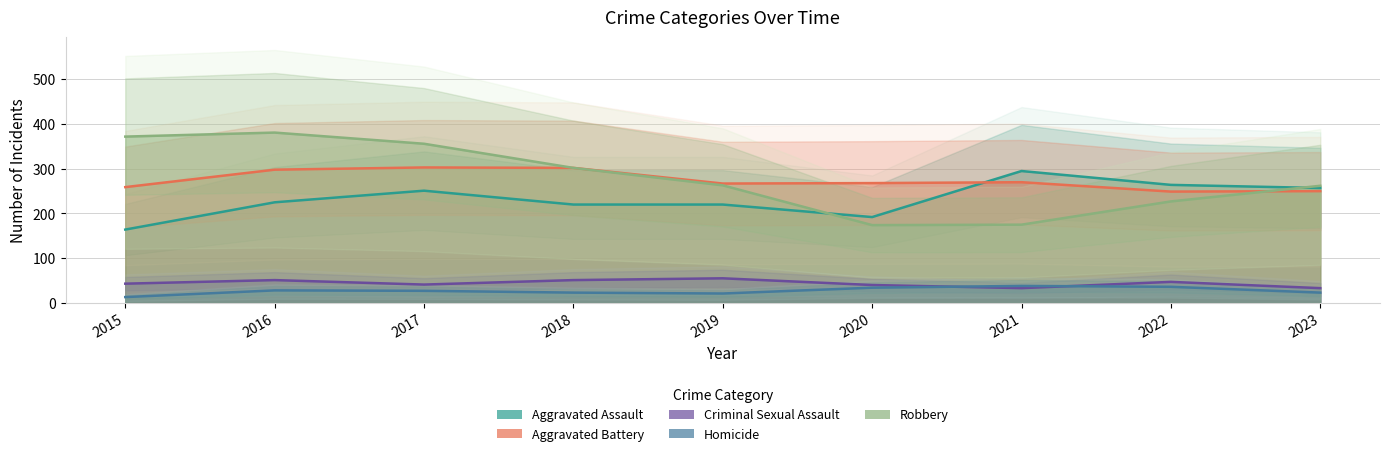

True or false: Aggravated Assault has a value of 253 at 2015.

False